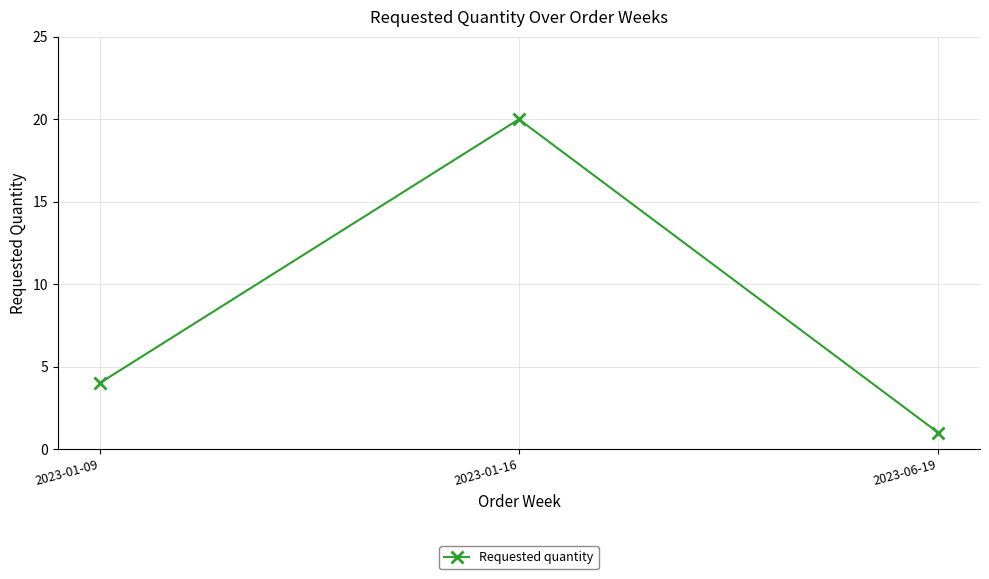

What is the difference between the maximum and minimum values?

19